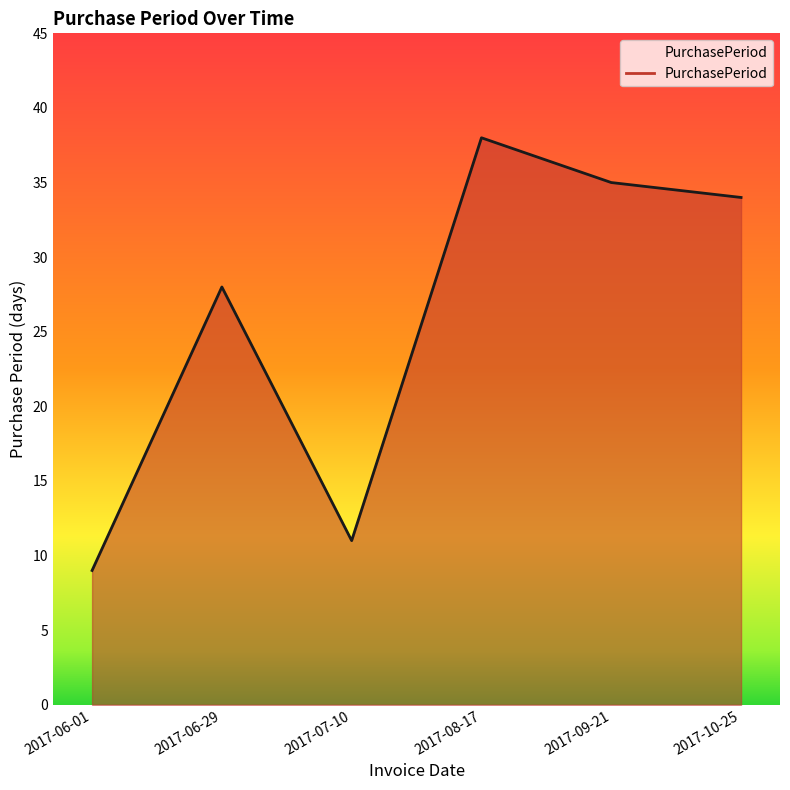

What is the sum of the values at 2017-08-17 and 2017-07-10?

49